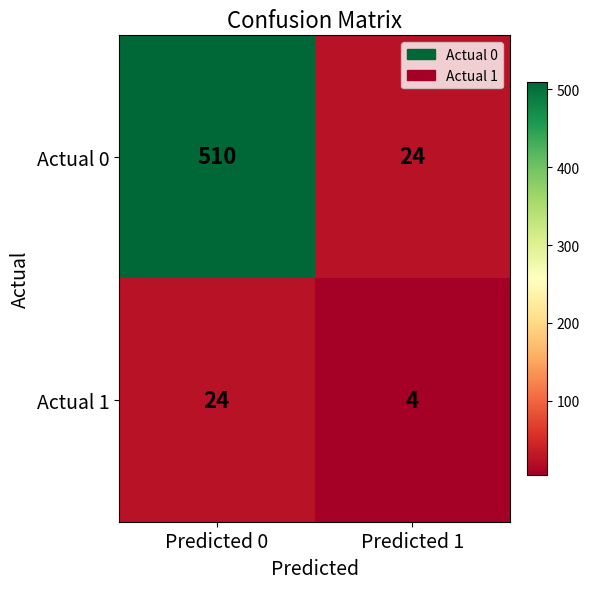

Which series has the widest spread of values?

Actual 0